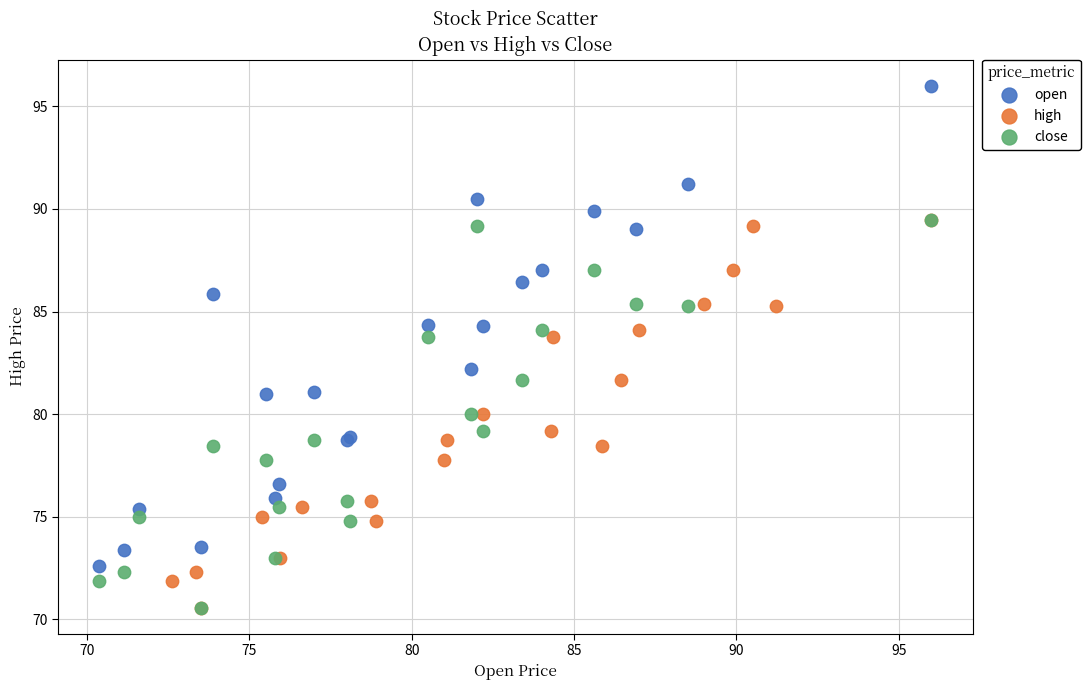

Which series reaches the maximum Y coordinate?

open